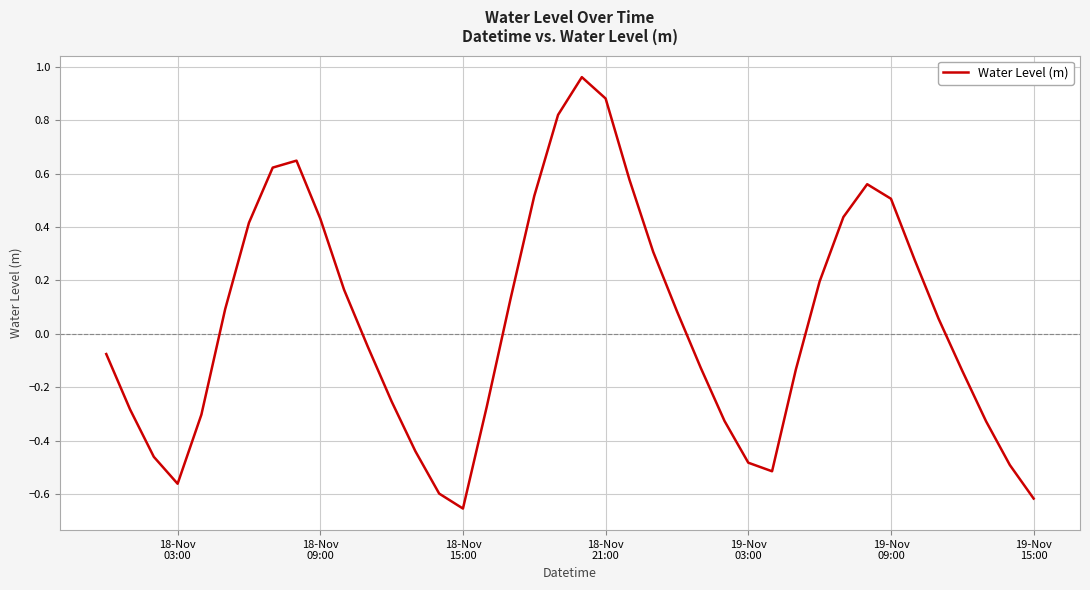

How many lines are shown in the chart?

1